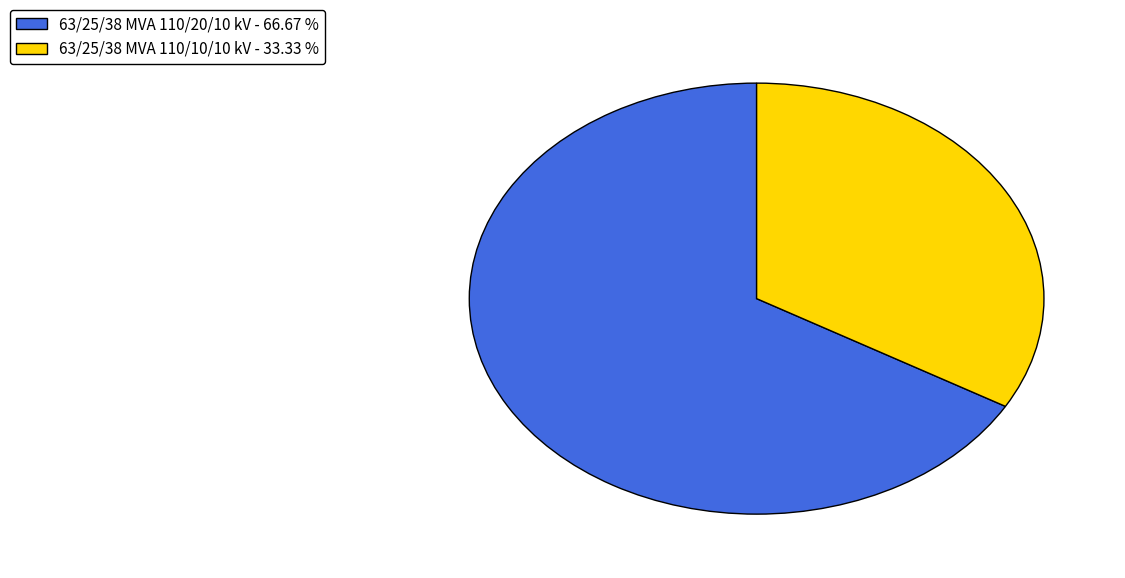

Do 63/25/38 MVA 110/20/10 kV and 63/25/38 MVA 110/10/10 kV together represent more than half of the pie?

Yes